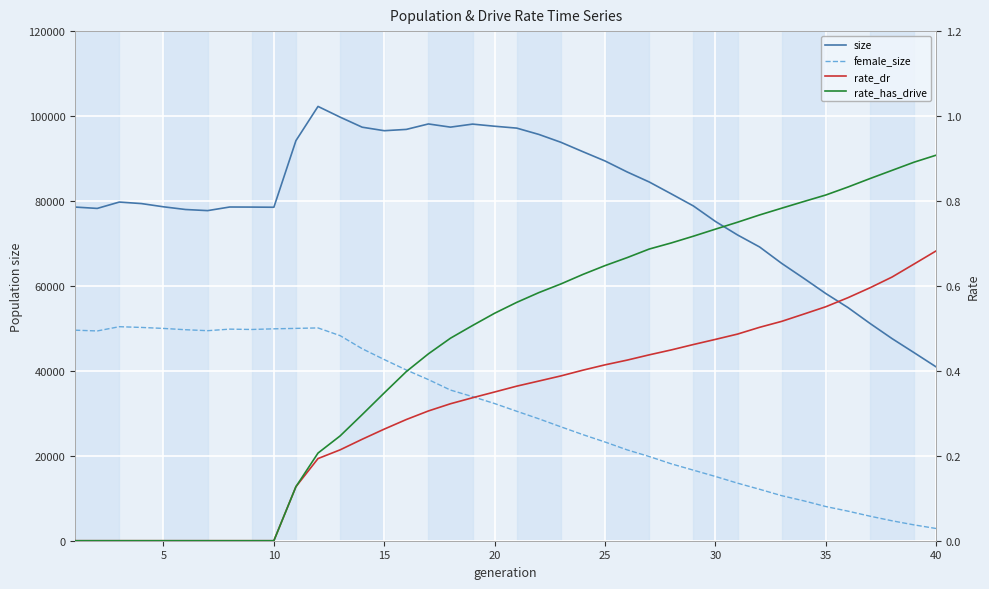

What is the difference between the maximum and minimum values in the rate_dr series?

0.7